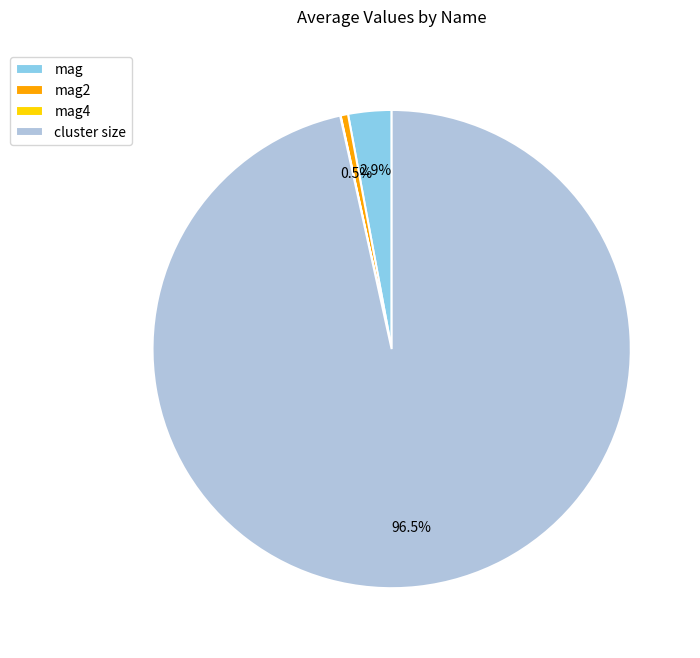

Is there a majority slice in this chart?

Yes